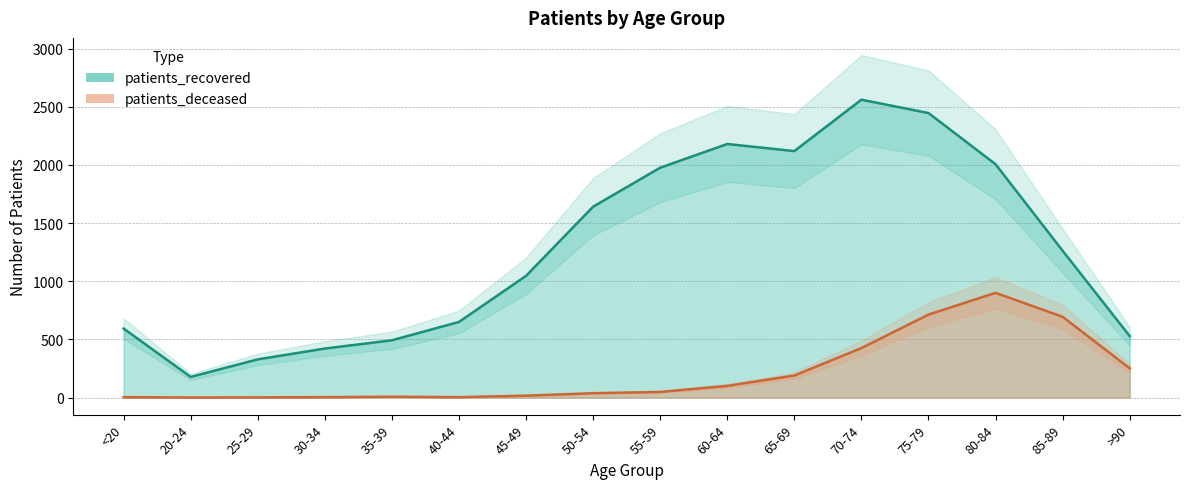

What is the approximate value of patients_recovered at 80-84?

2006